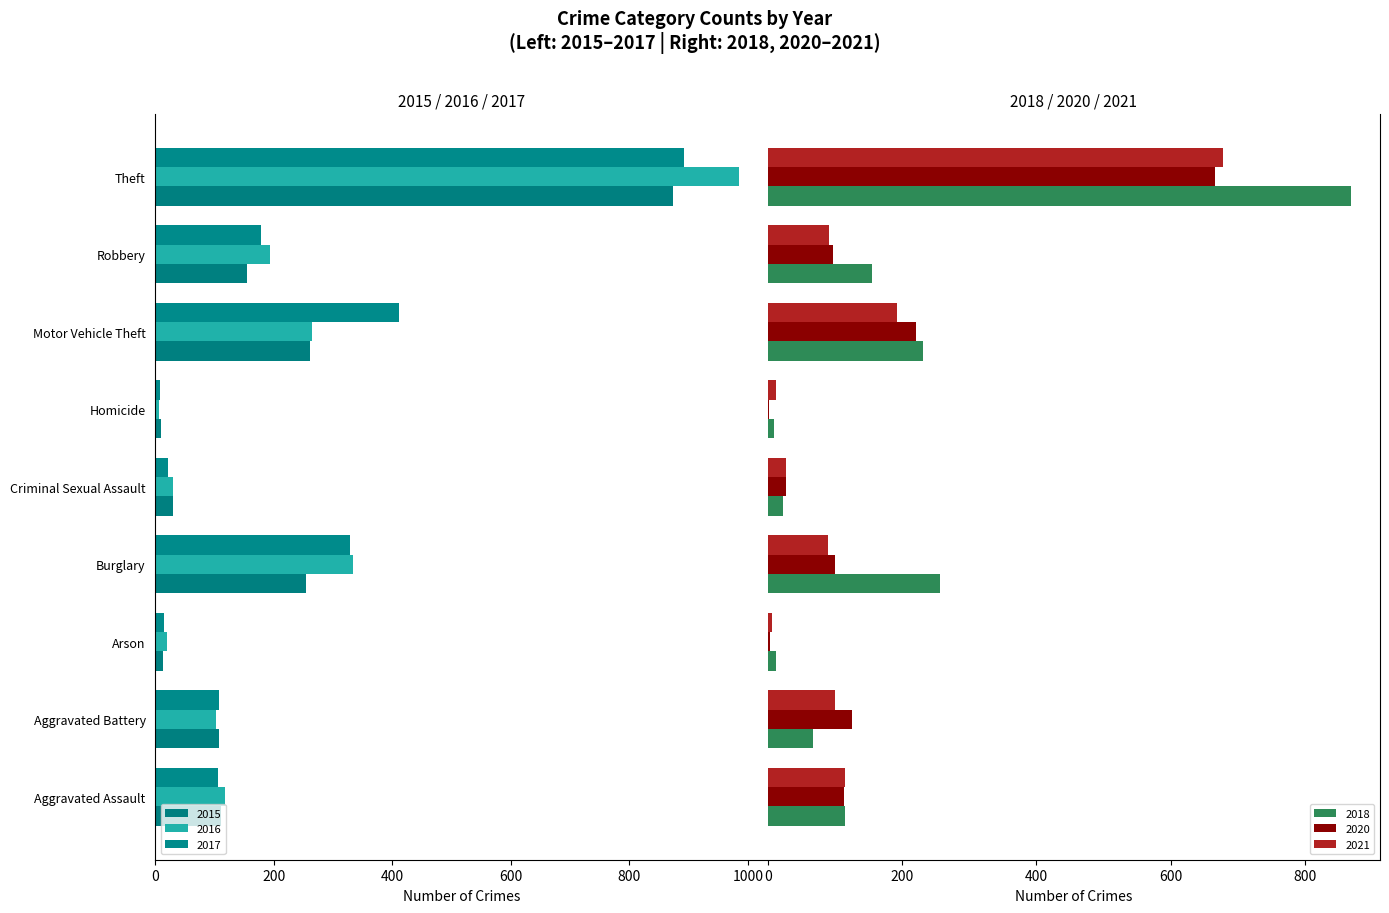

How many distinct data groups are displayed?

6